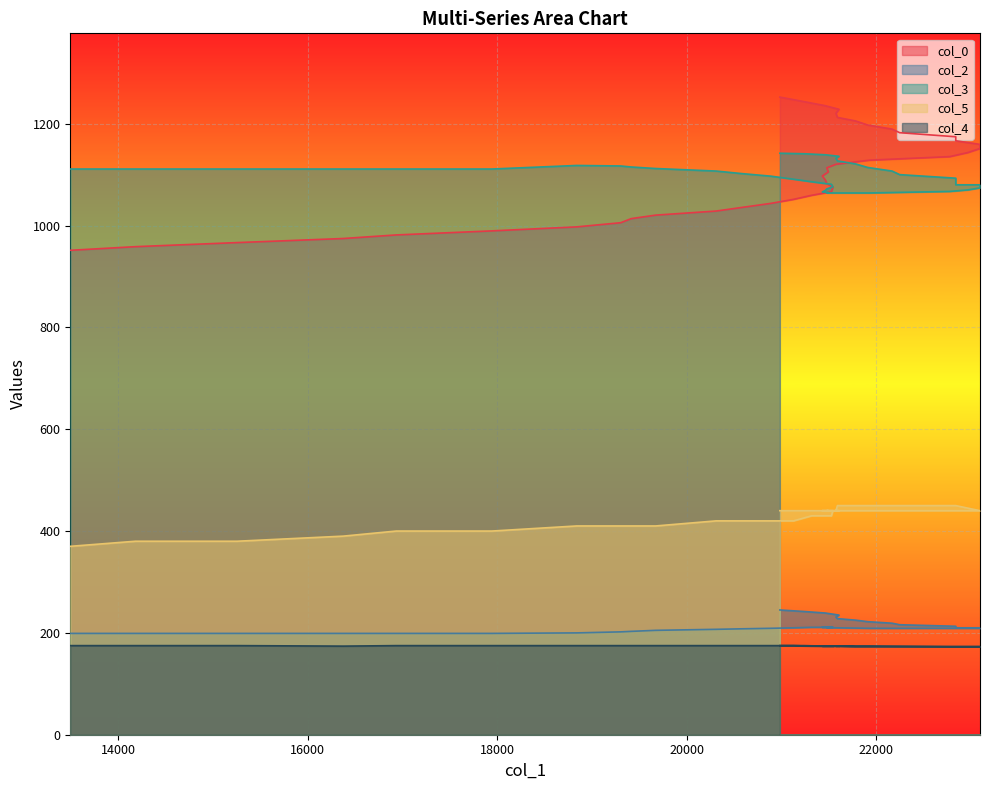

What is the maximum value shown in the chart?

1252.3